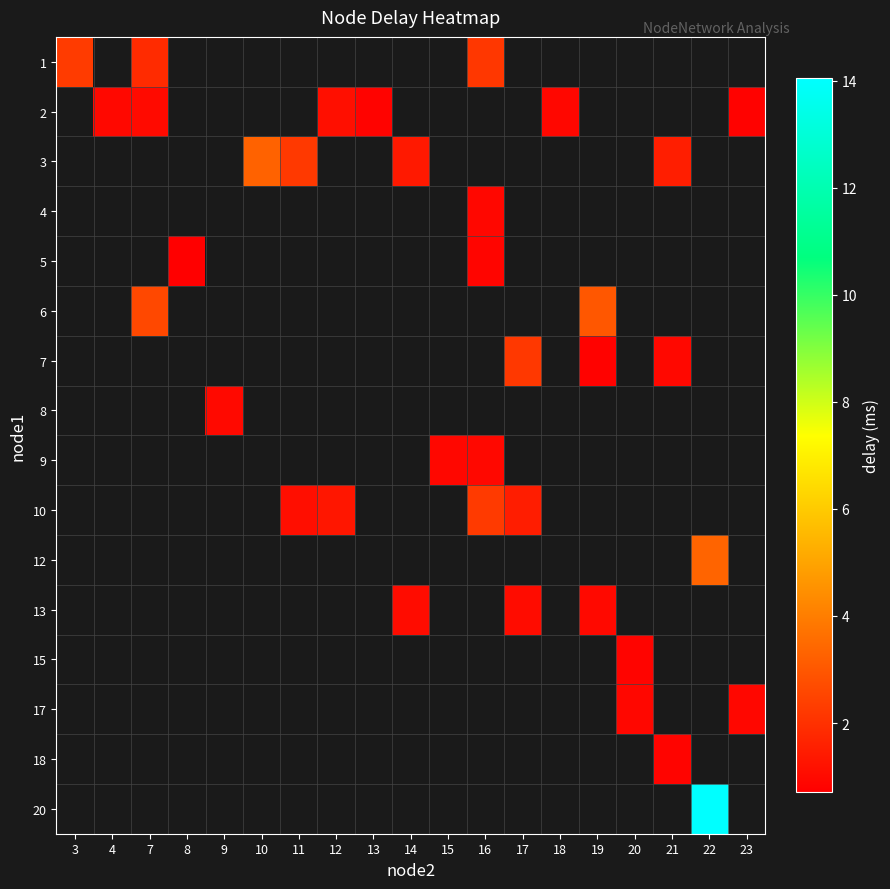

At how many categories does at least one series exceed 10?

1